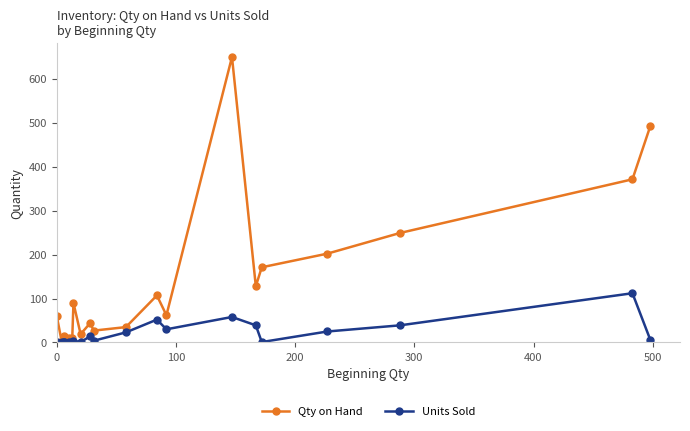

Which series has the largest total across all categories?

Qty on Hand